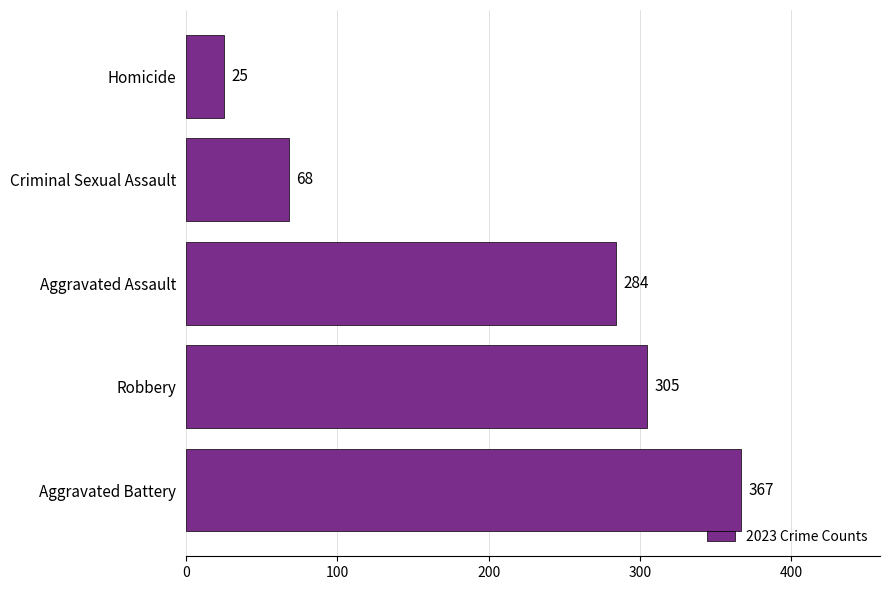

What is the average value?

210